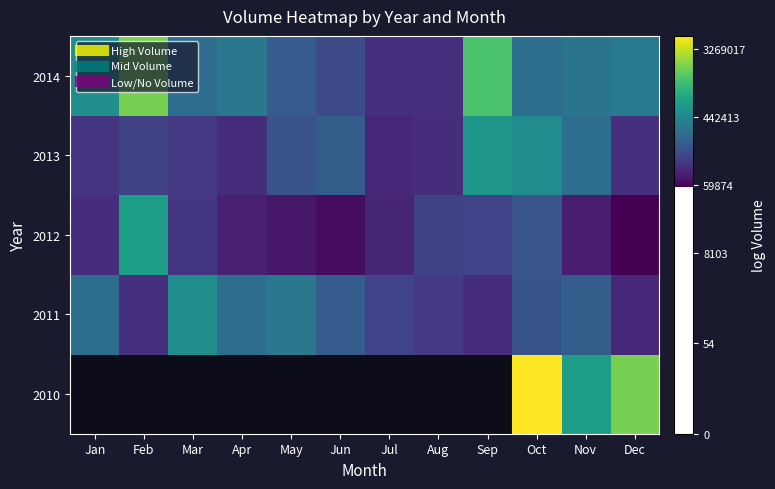

List the series in order of their overall mean, highest first.

2010, 2014, 2011, 2013, 2012